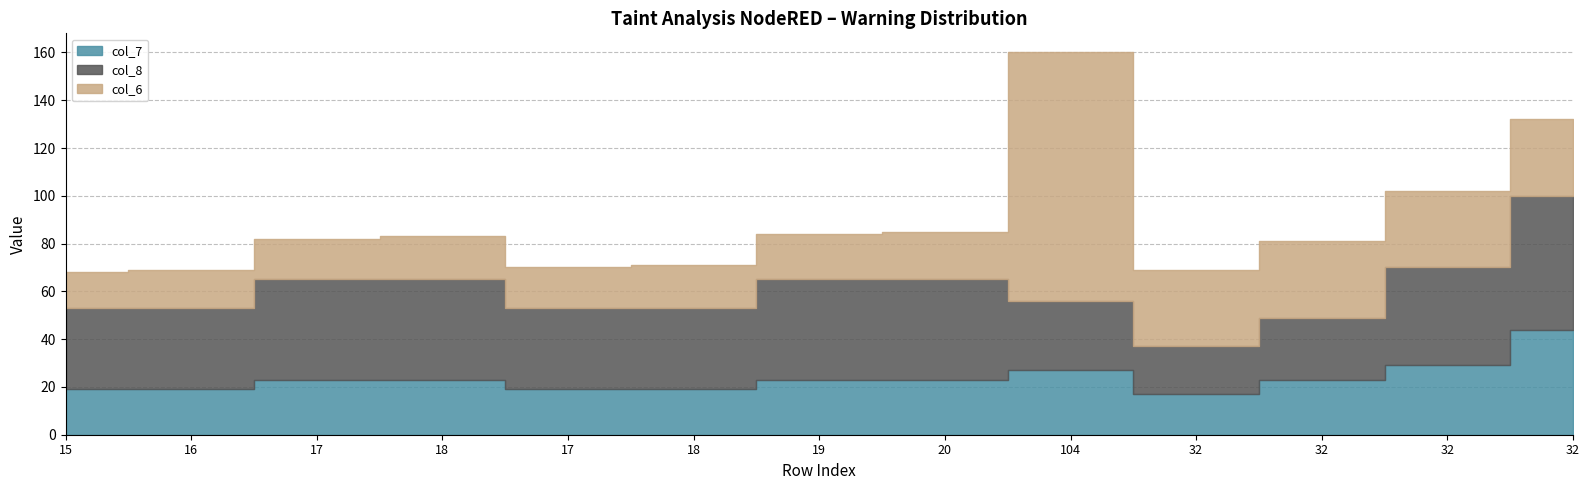

What is the highest value of the col_7 series?

44